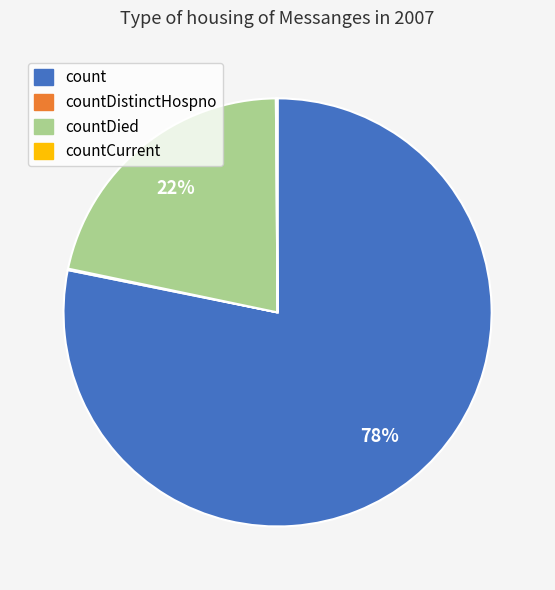

To the nearest percent, what is the difference between the largest and smallest slice percentages?

78%